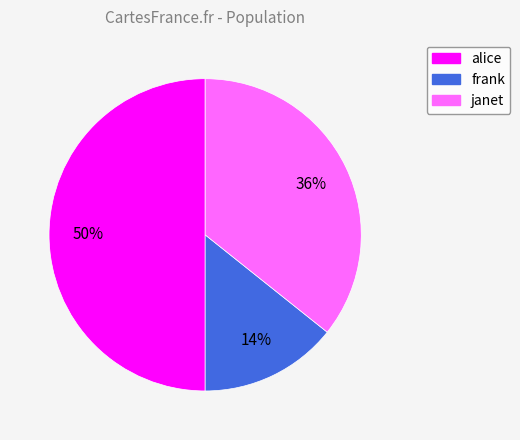

Rank the categories by value from lowest to highest.

frank, janet, alice